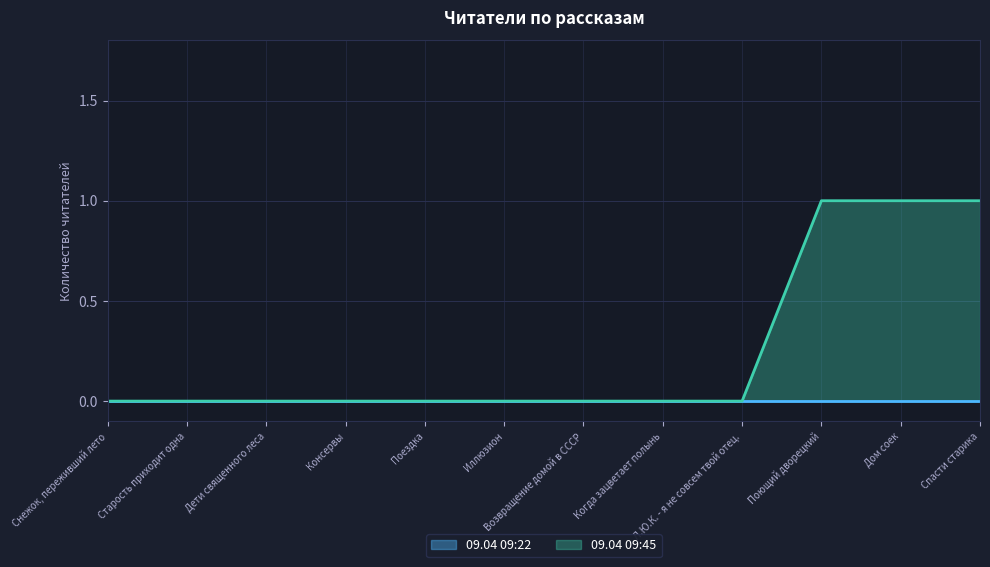

How many values are above zero?

3